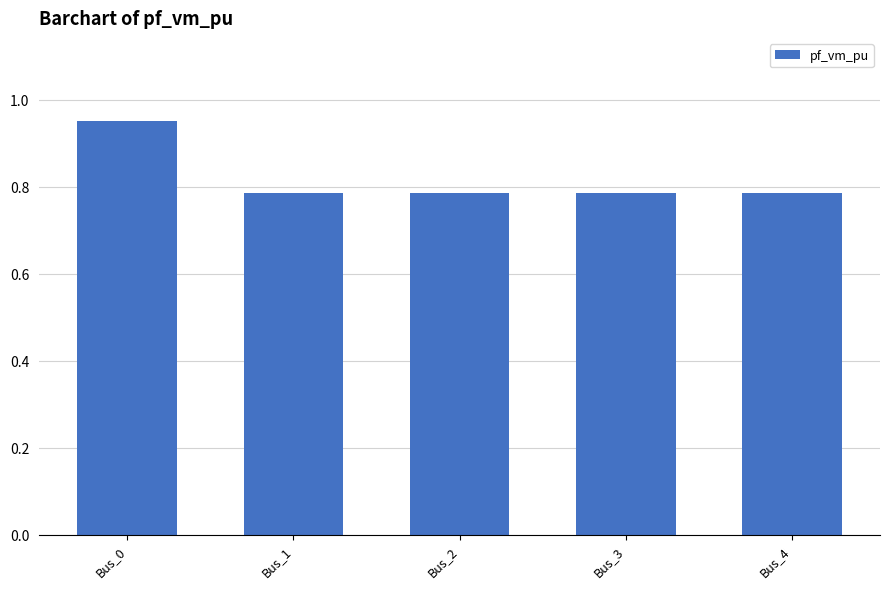

What is the difference between the maximum and second lowest values?

0.2